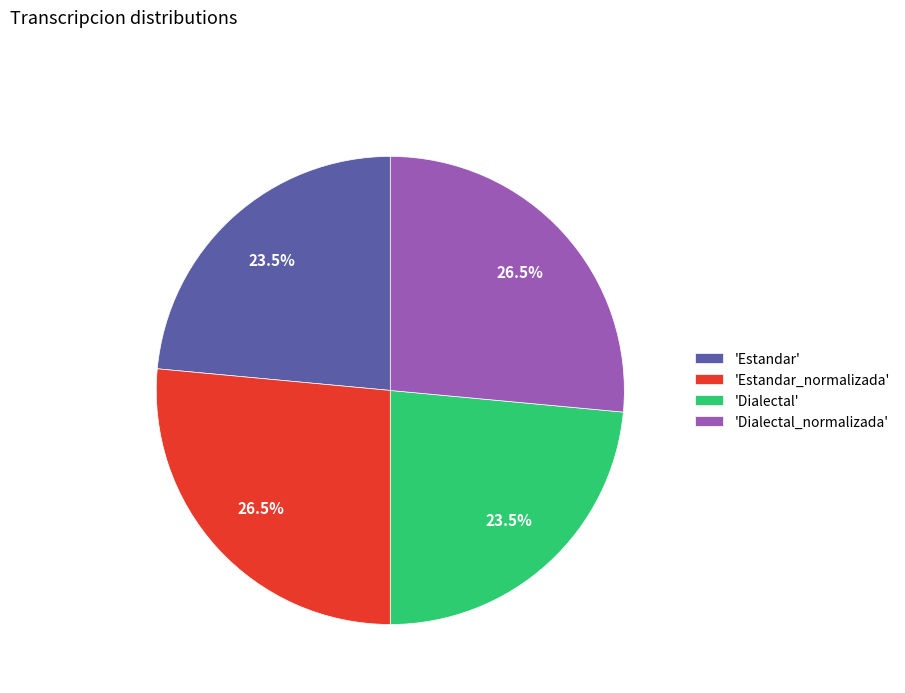

How much of the chart is everything except 'Estandar_normalizada'?

73.5%